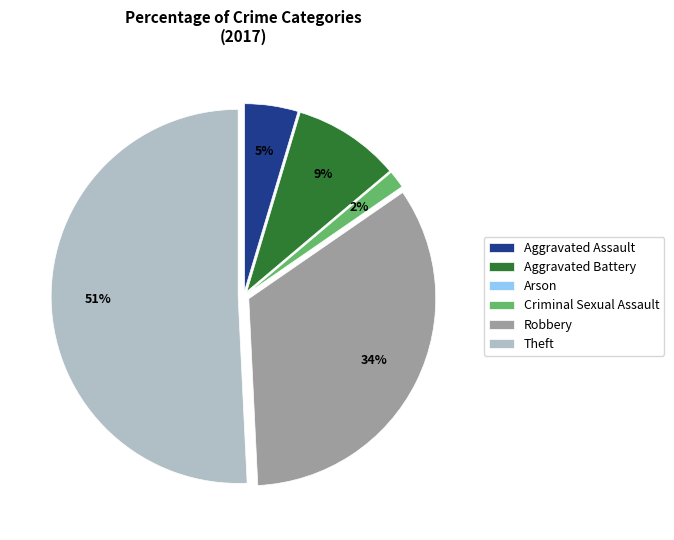

What is the largest slice in the pie chart?

Theft